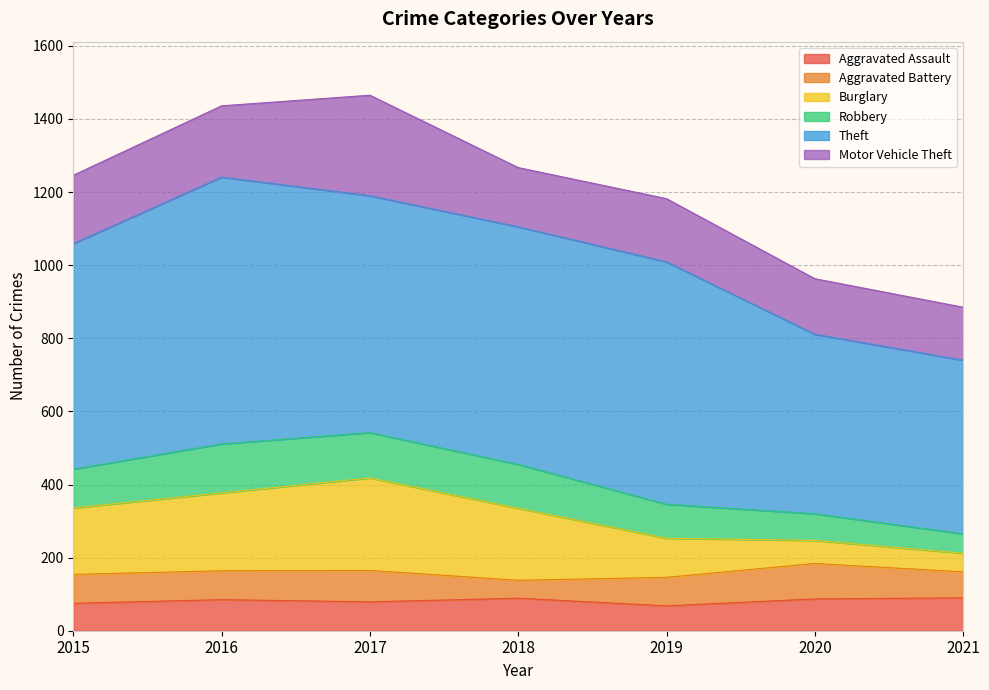

What is the lowest value of the Aggravated Assault series?

68